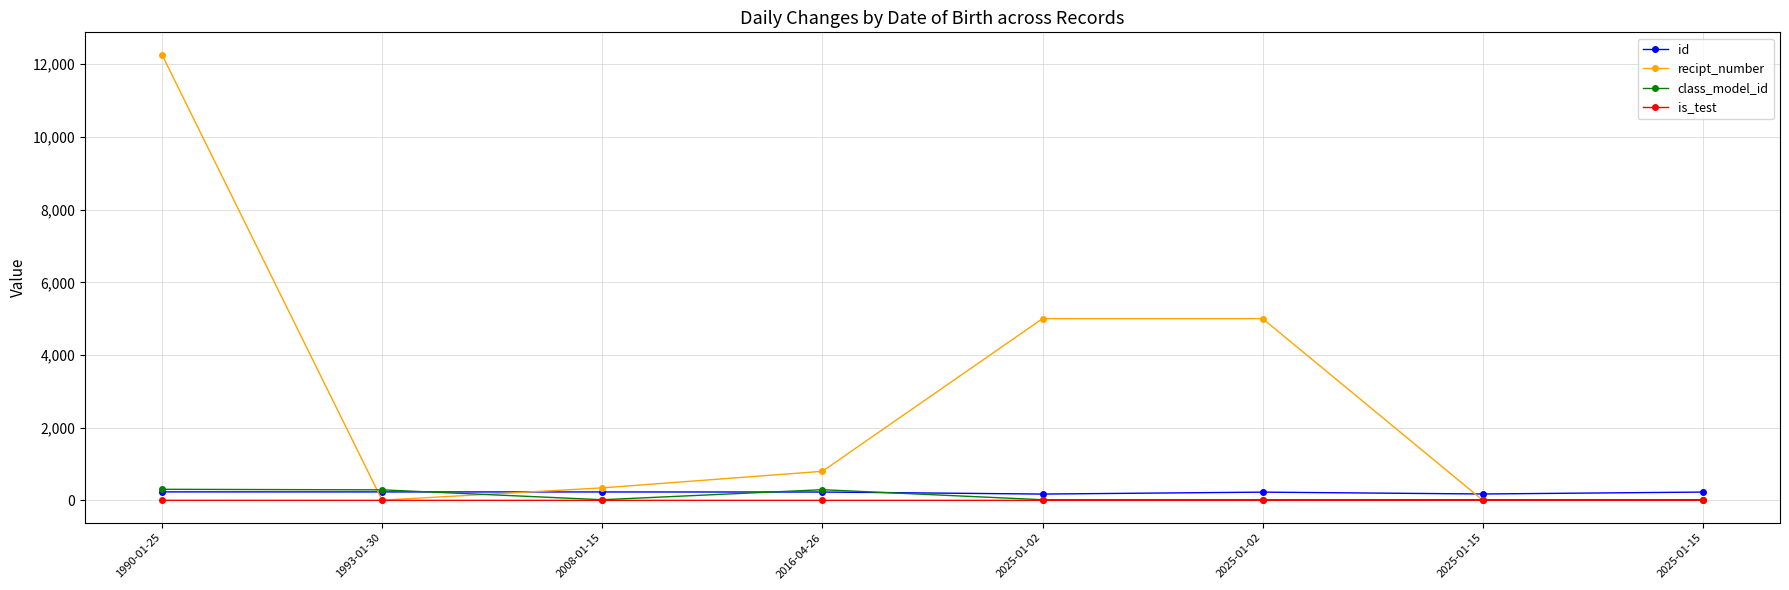

Which series has the largest total across all categories?

recipt_number